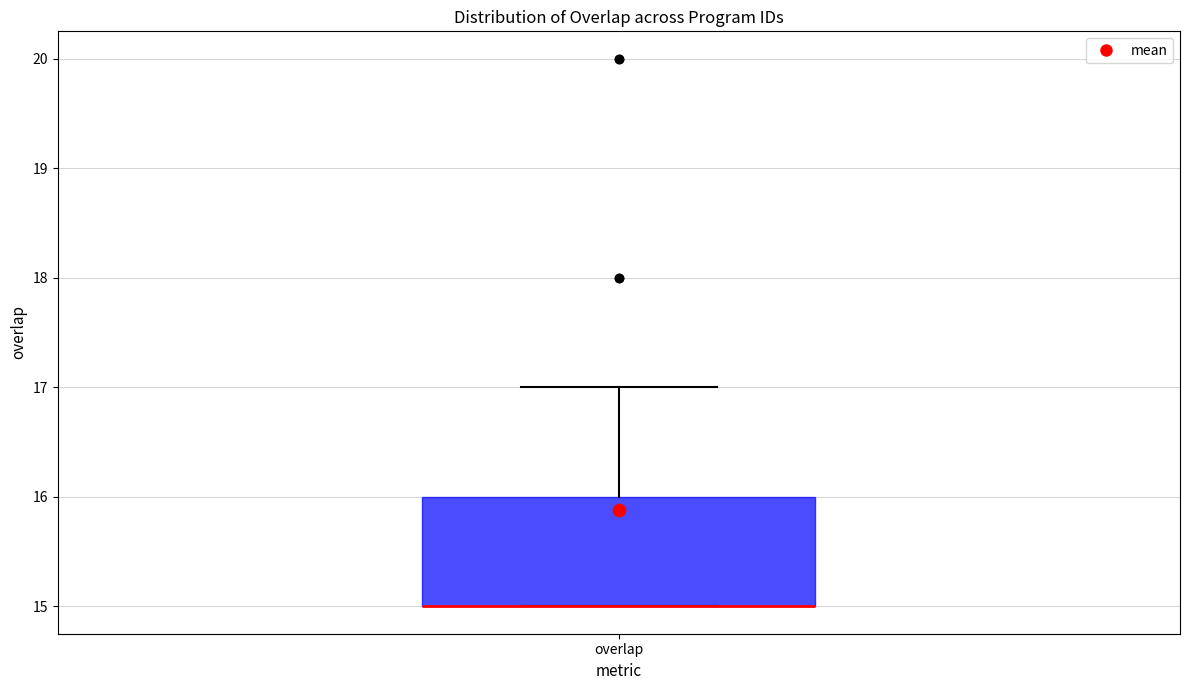

Read this box plot against the y-axis: the position of the median line, the range covered by the box, and the ends of both whiskers. The values are not printed on the chart, so give them approximately, as read against the axis.

median 15 (drawn on the box's lower edge), box 15 to 16, whiskers 15 to 17